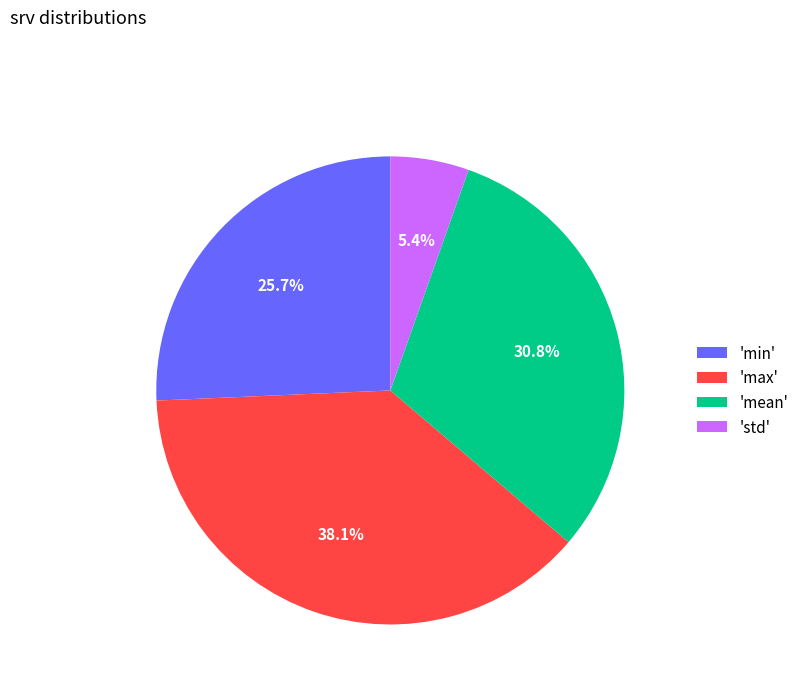

Which category has the smallest portion of the pie?

'std'